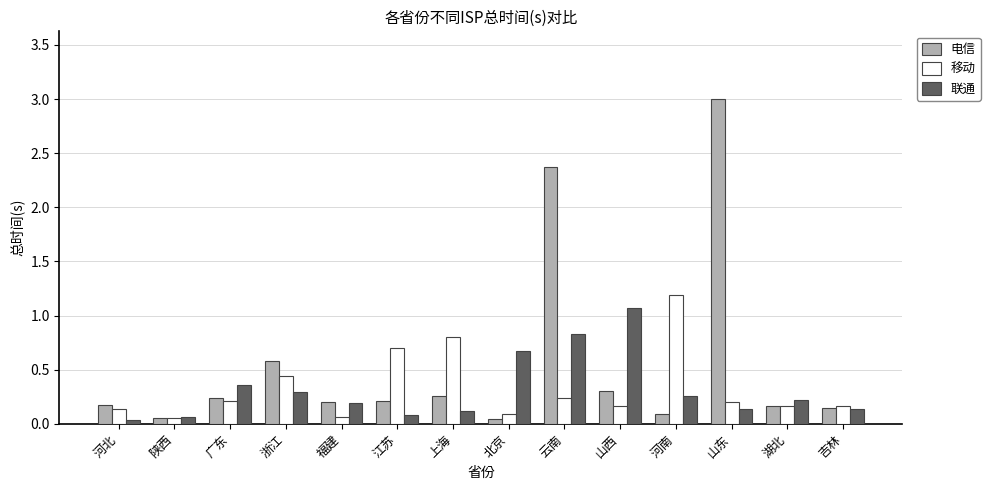

Which series has the largest total across all categories?

电信